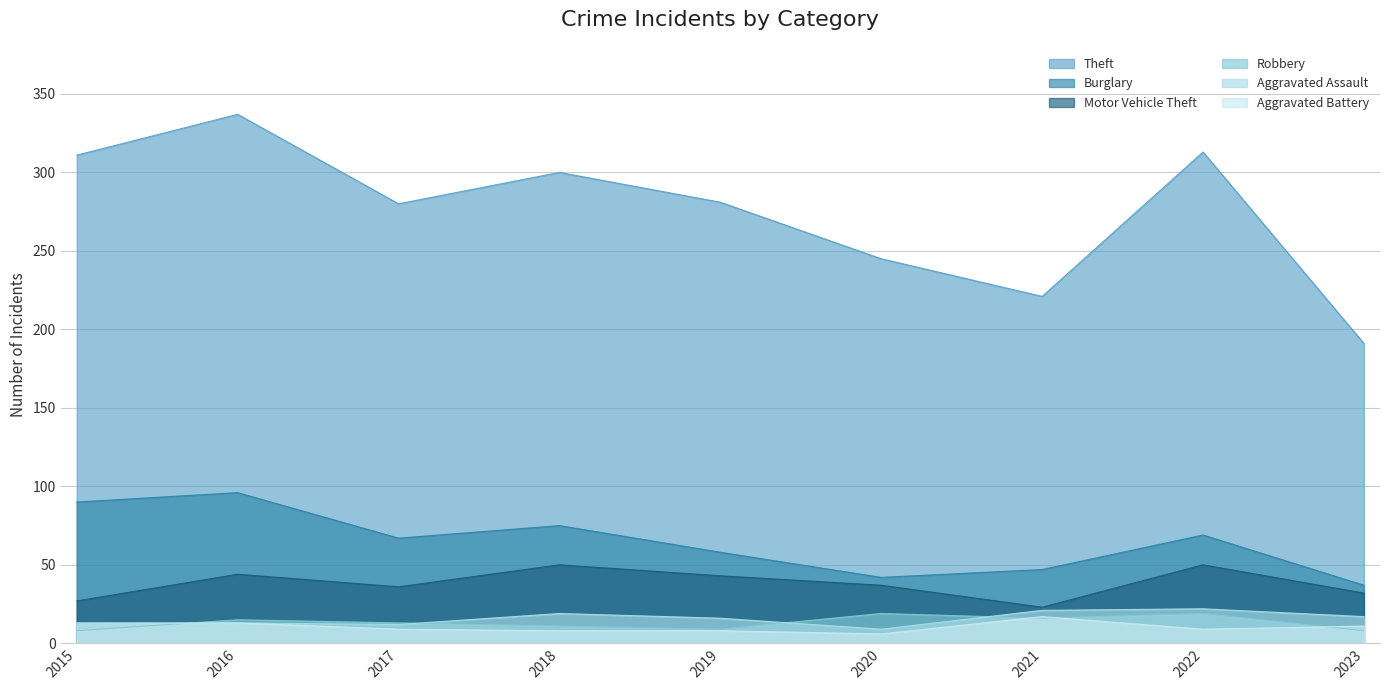

At 2016, list the series in order from largest to smallest.

Theft, Burglary, Motor Vehicle Theft, Robbery, Aggravated Assault, Aggravated Battery